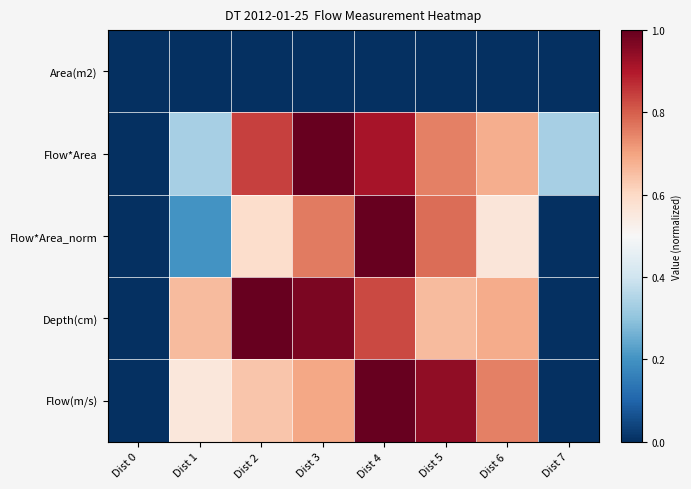

Reading left to right, transcribe all the data shown in this chart.

Area(m2): Dist 0=0.0	Dist 1=0.0	Dist 2=0.0	Dist 3=0.0	Dist 4=0.0	Dist 5=0.0	Dist 6=0.0	Dist 7=0.0
Flow*Area: Dist 0=0.0	Dist 1=0.3	Dist 2=0.8	Dist 3=1.0	Dist 4=0.9	Dist 5=0.8	Dist 6=0.7	Dist 7=0.3
Flow*Area_norm: Dist 0=0.0	Dist 1=0.2	Dist 2=0.6	Dist 3=0.8	Dist 4=1.0	Dist 5=0.8	Dist 6=0.6	Dist 7=0.0
Depth(cm): Dist 0=0.0	Dist 1=0.7	Dist 2=1.0	Dist 3=1.0	Dist 4=0.8	Dist 5=0.7	Dist 6=0.7	Dist 7=0.0
Flow(m/s): Dist 0=0.0	Dist 1=0.6	Dist 2=0.6	Dist 3=0.7	Dist 4=1.0	Dist 5=0.9	Dist 6=0.8	Dist 7=0.0